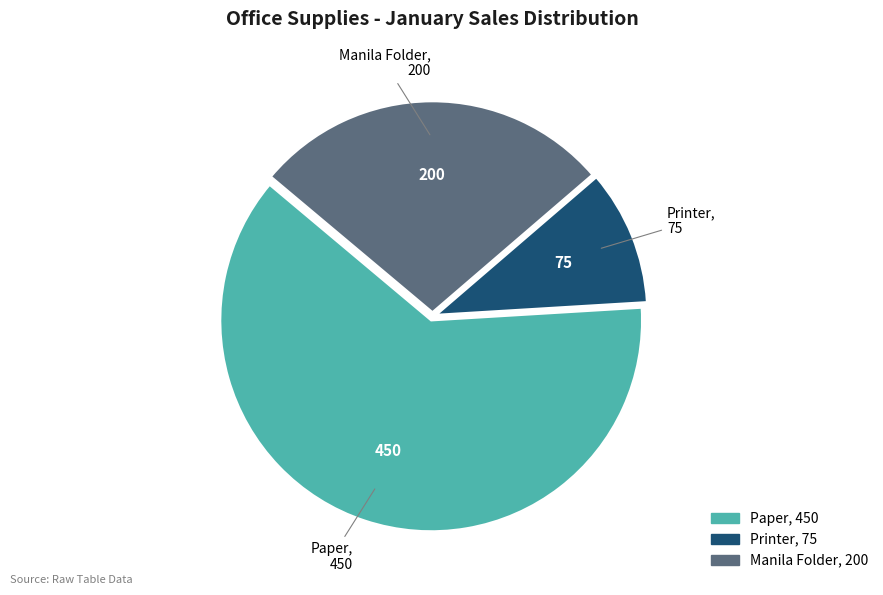

Approximately how many times larger is the value at Printer compared to Manila Folder?

0.4